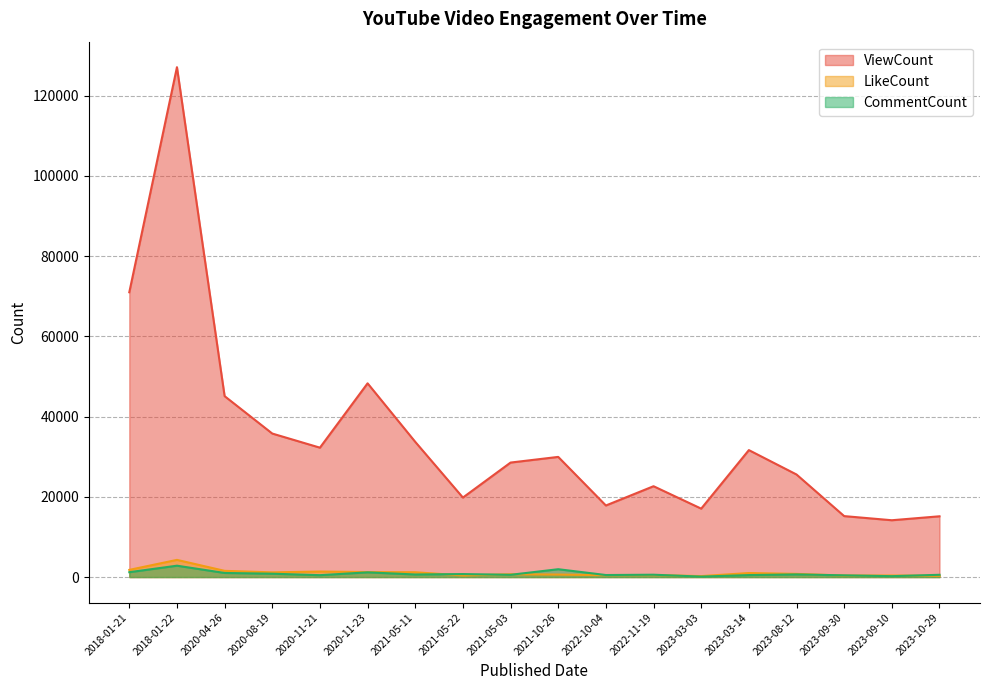

What is the difference between the CommentCount values at 2023-10-29 and 2022-11-19?

21